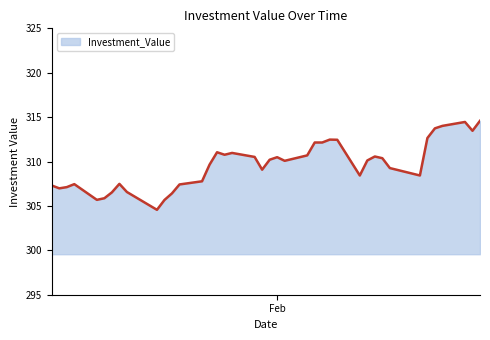

What is the sum of all values?

12385.6